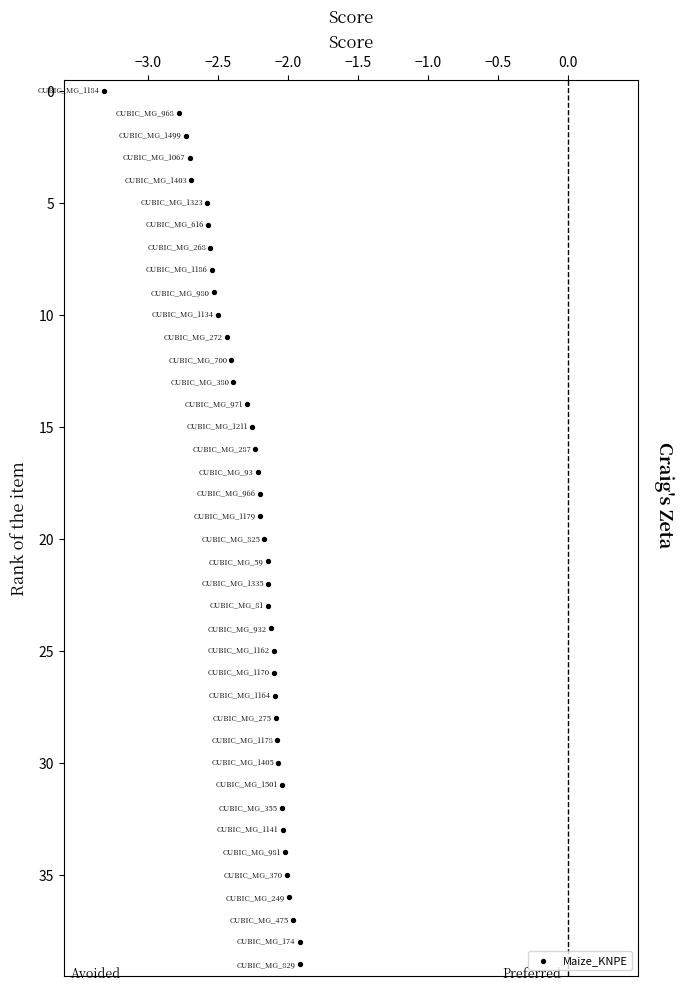

What is the range of Y values (max minus min)?

39